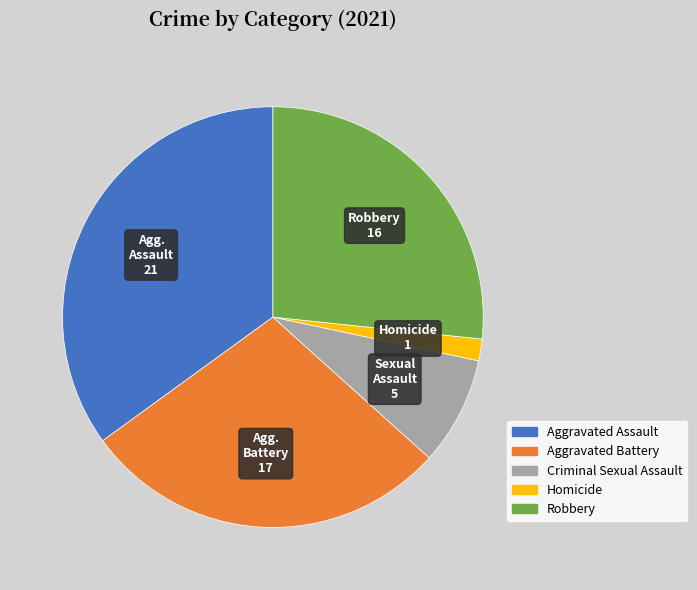

The Robbery slice represents 18% of the pie. True or false?

False